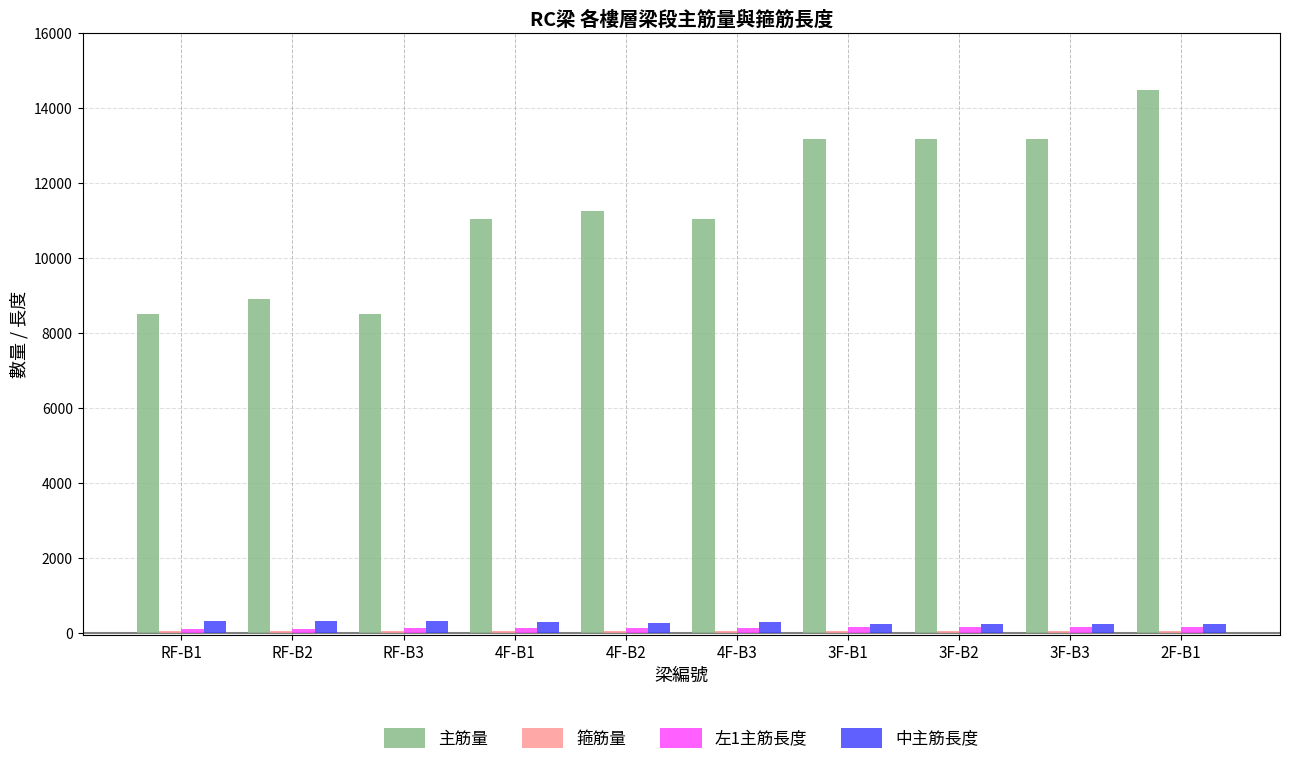

What is the difference between the 主筋量 values at 3F-B1 and RF-B1?

4661.6